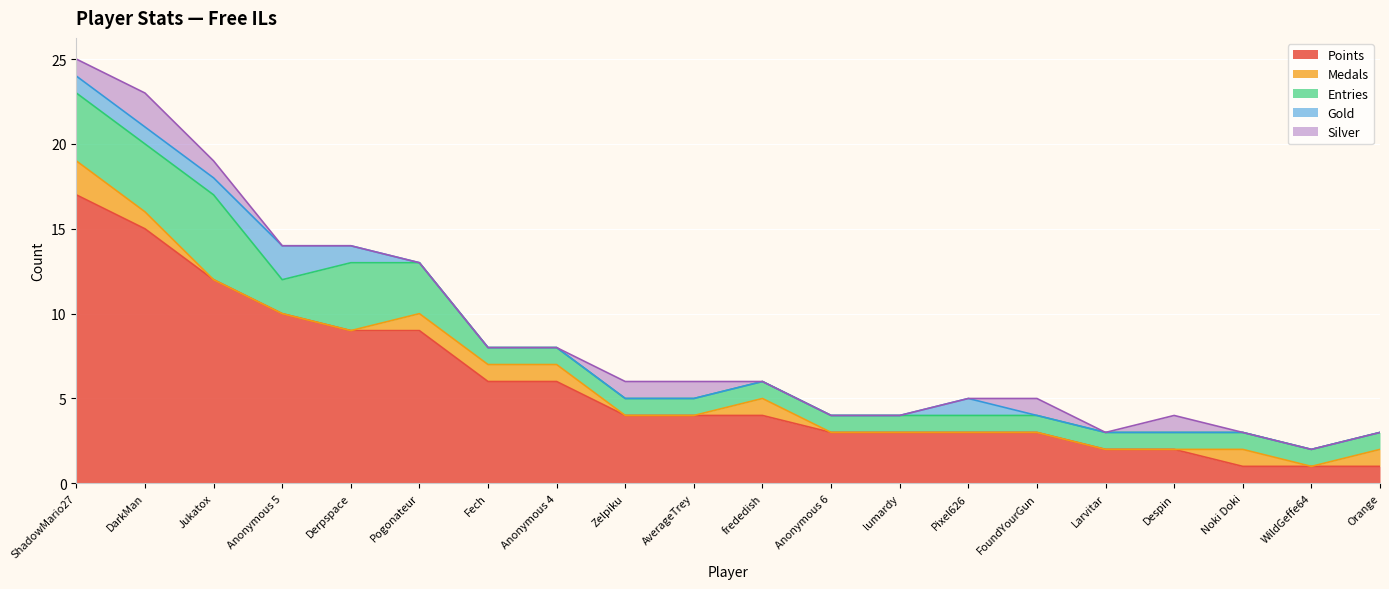

What position from the right is frededish?

10